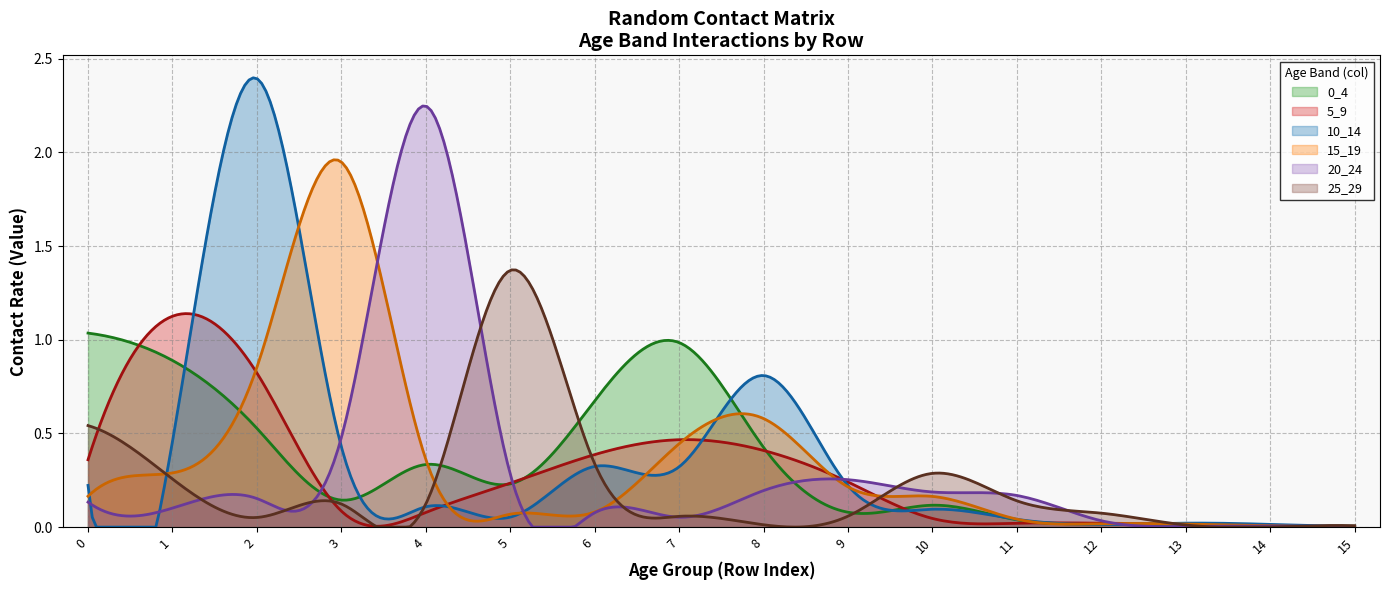

What is the label of the 13th point from the left?

12